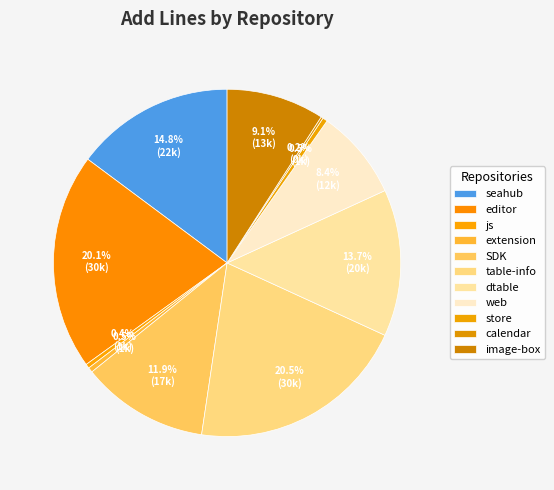

Which category has the smallest portion of the pie?

calendar